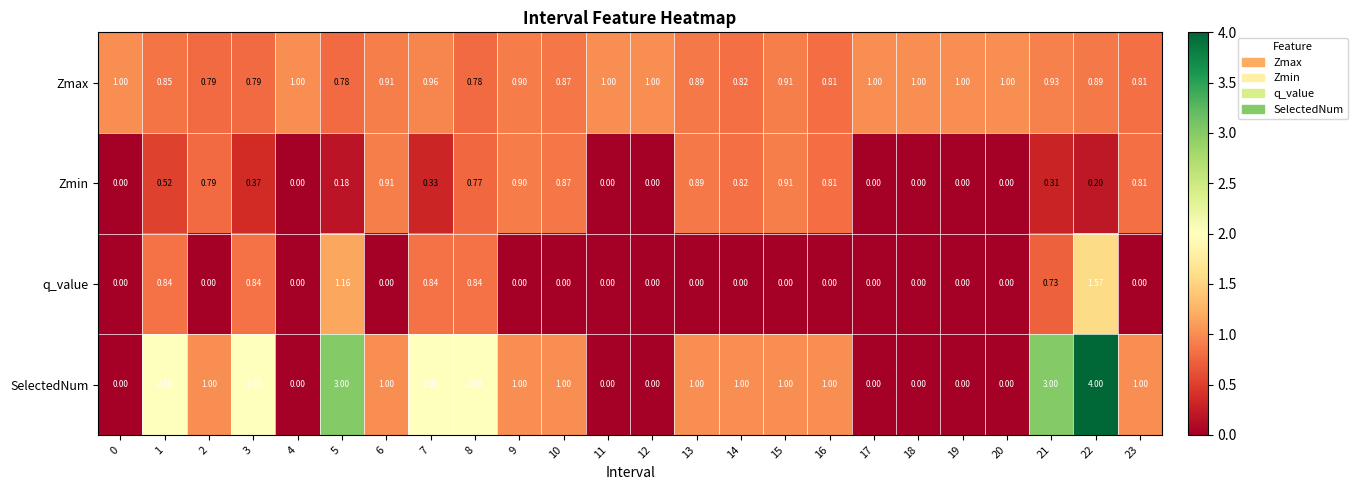

Which series has the largest total across all categories?

SelectedNum